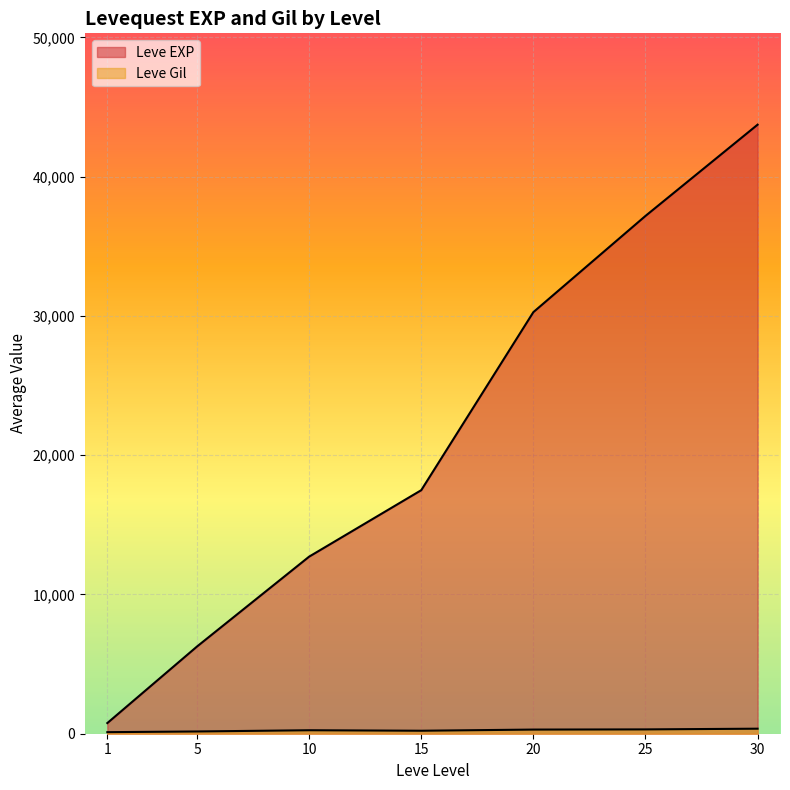

The value of Leve Gil at 10 is 343. True or false?

True